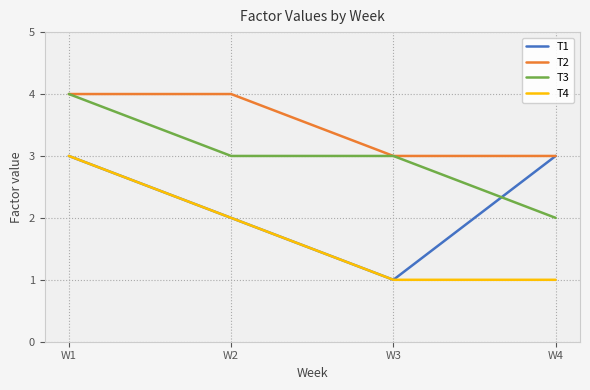

List the series in order of their overall mean, highest first.

T2, T3, T1, T4